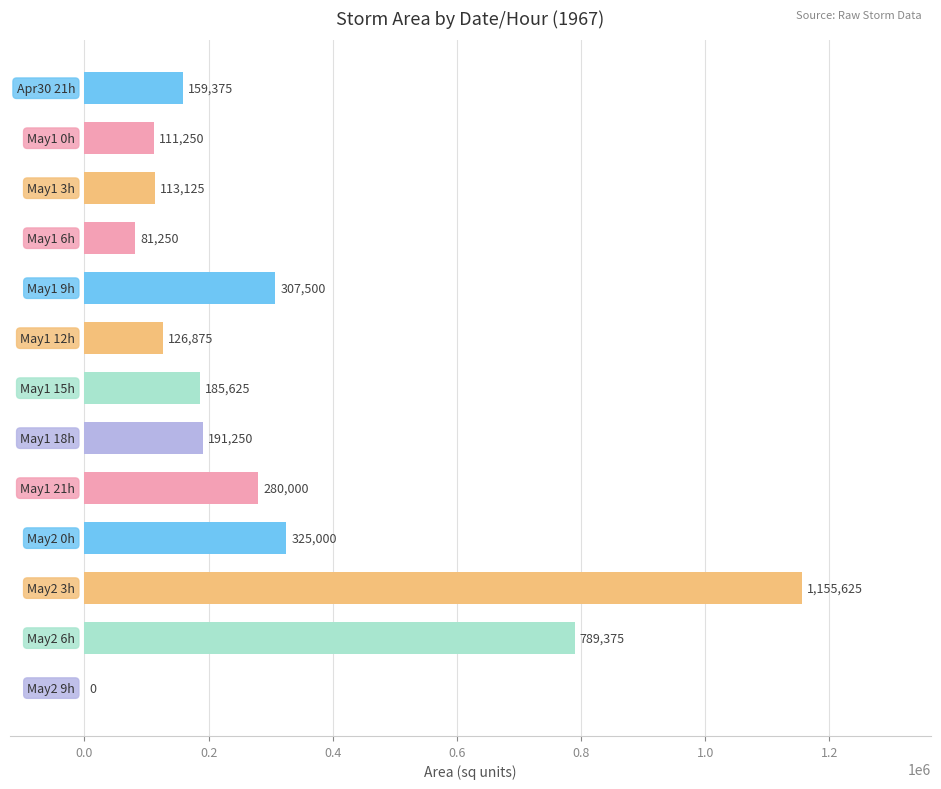

What is the sum of all values?

3826250